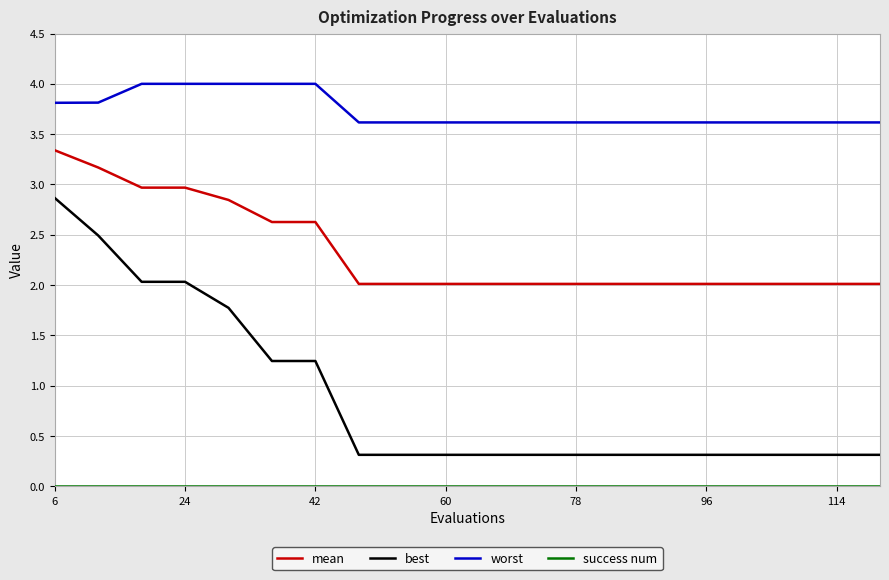

Which series has the largest total across all categories?

worst